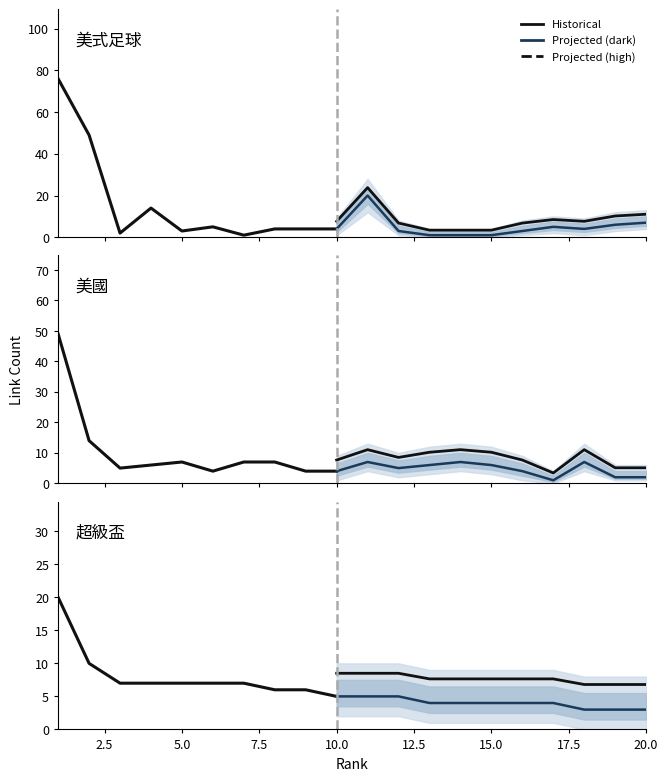

What is the maximum value shown in the chart?

76